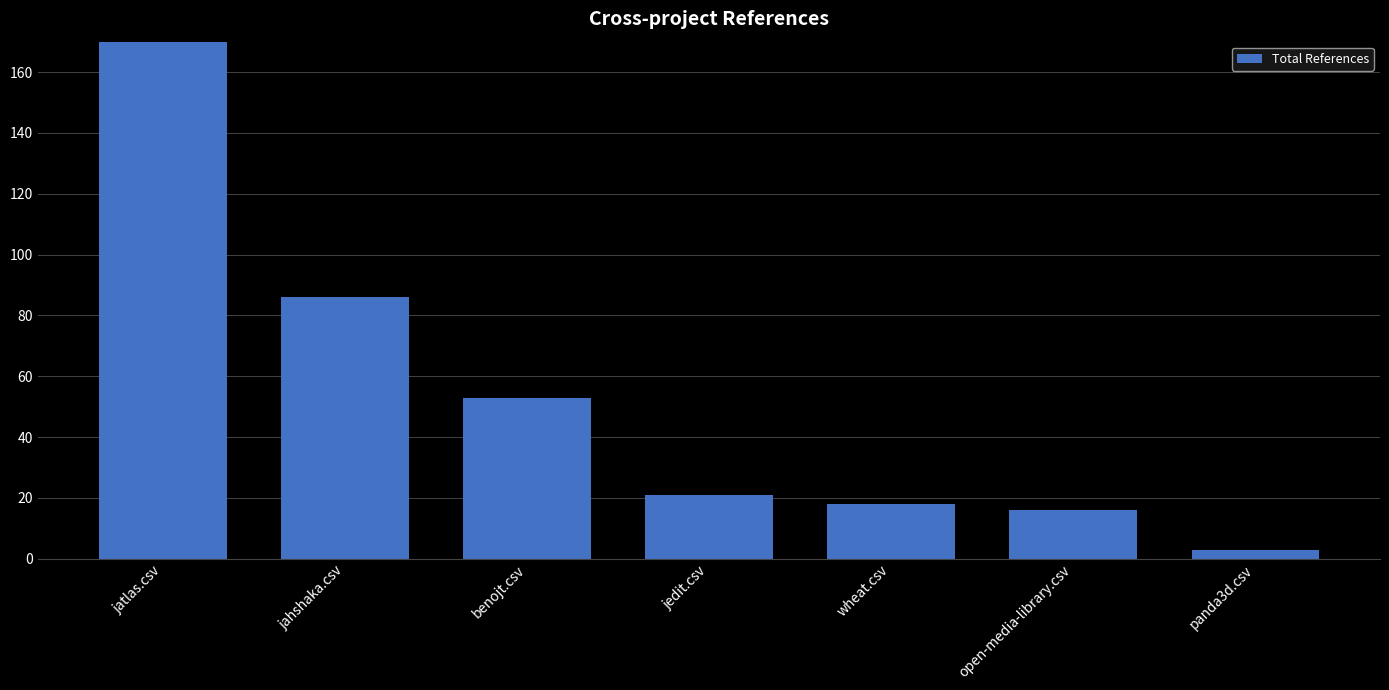

What is the change in value from open-media-library.csv to panda3d.csv?

-13